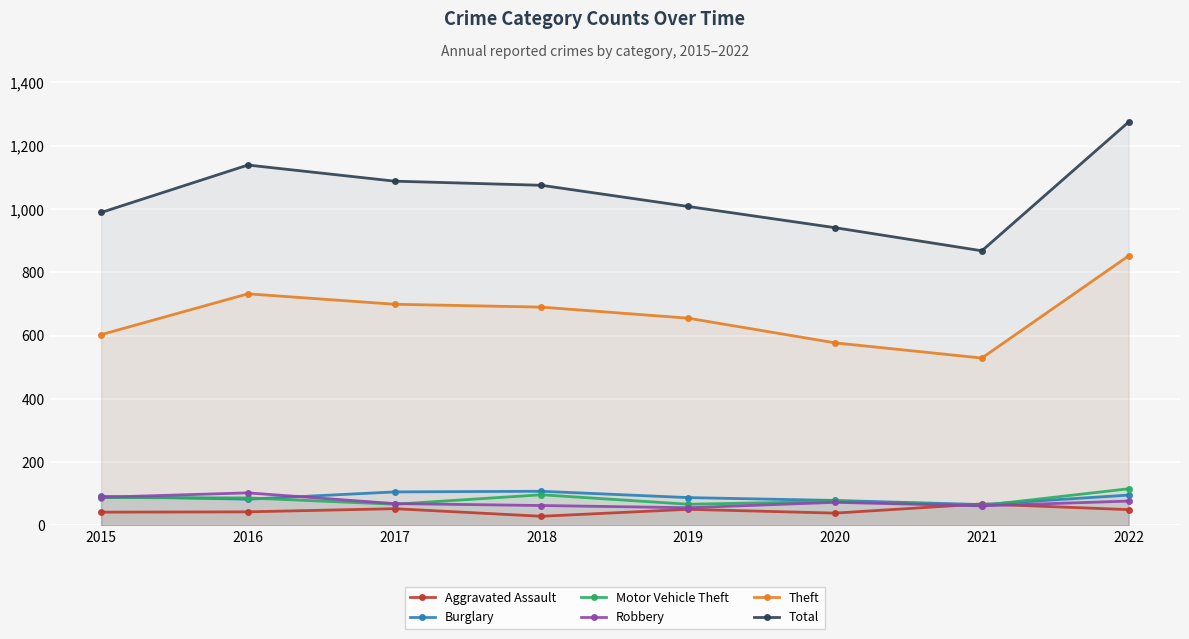

At which category is the sum across all series the highest?

2022